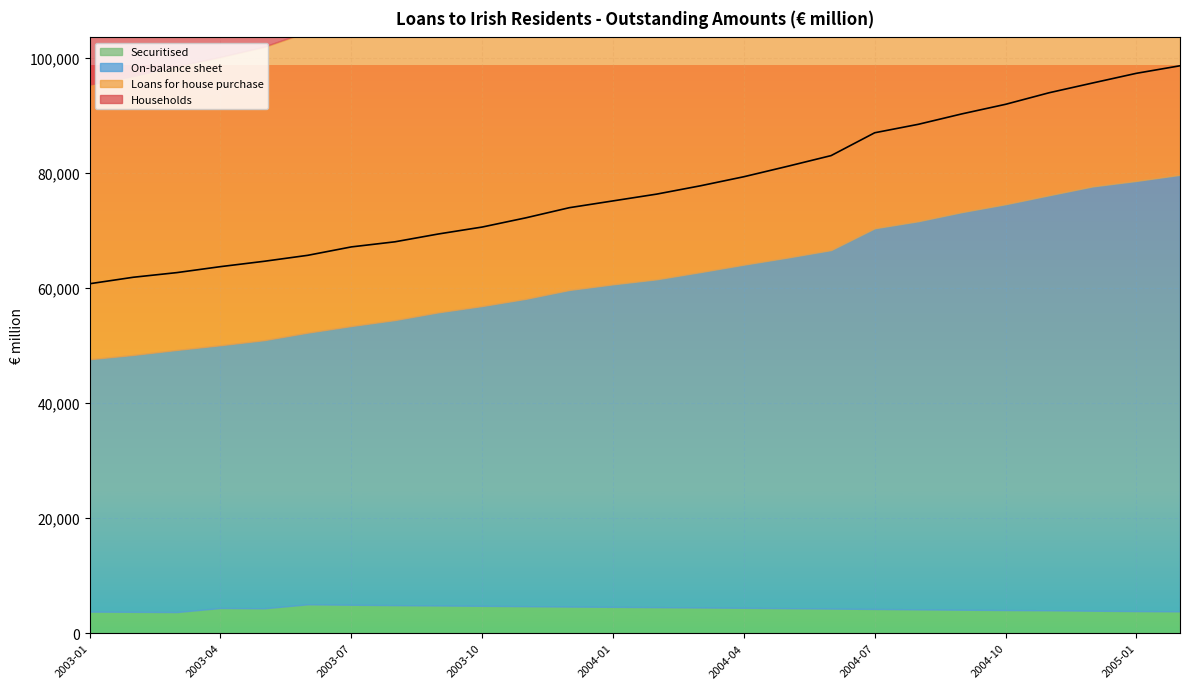

List the labels in order of Loans for house purchase value, largest first.

2005-02, 2005-01, 2004-12, 2004-11, 2004-10, 2004-09, 2004-08, 2004-07, 2004-06, 2004-05, 2004-04, 2004-03, 2004-02, 2004-01, 2003-12, 2003-11, 2003-10, 2003-09, 2003-08, 2003-07, 2003-06, 2003-05, 2003-04, 2003-03, 2003-02, 2003-01